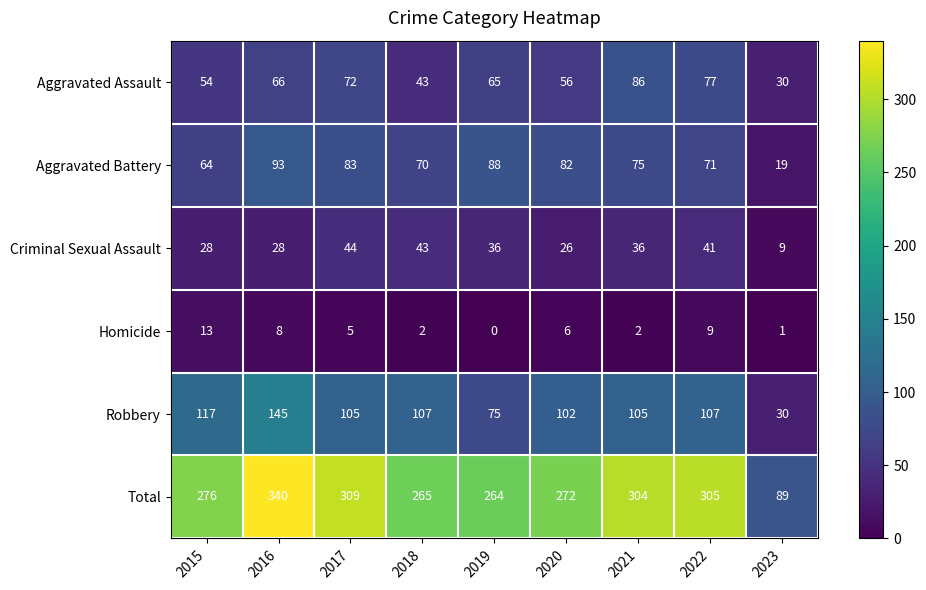

Which series has the widest spread of values?

Total